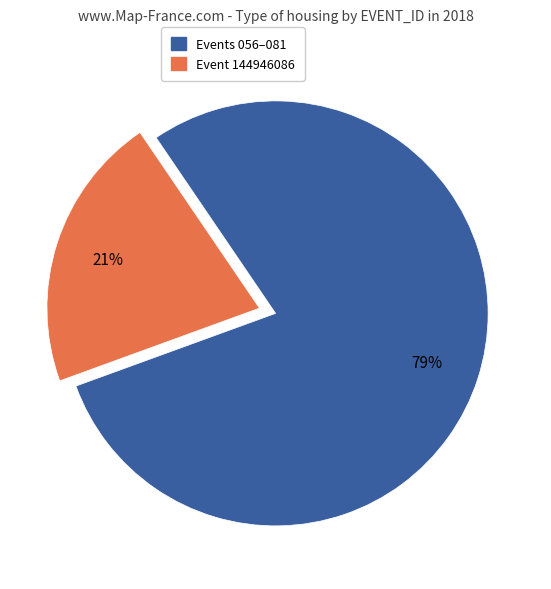

Is there a majority slice in this chart?

Yes